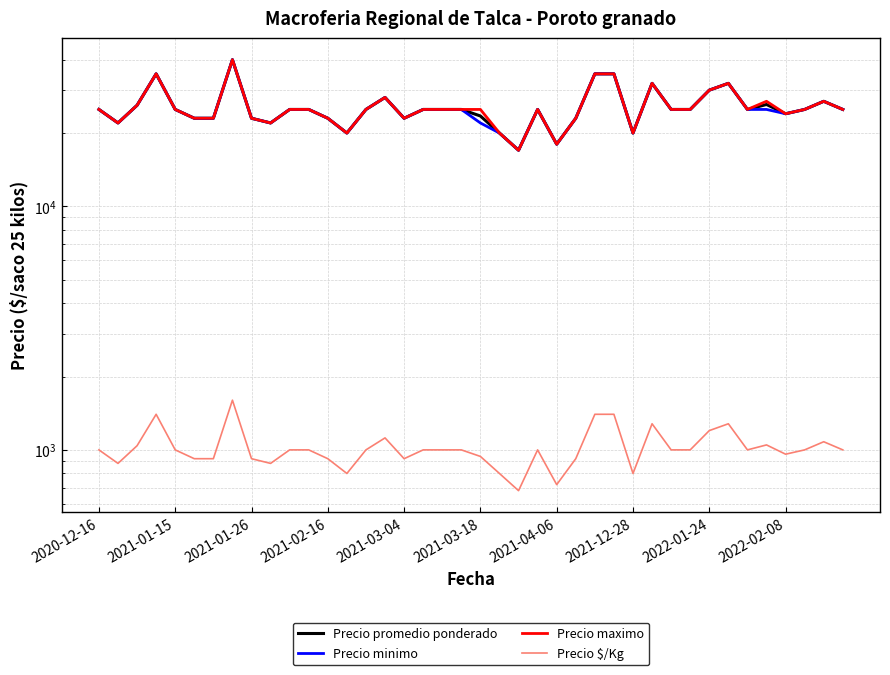

At 34, list the series in order from largest to smallest.

Precio promedio ponderado, Precio minimo, Precio maximo, Precio $/Kg